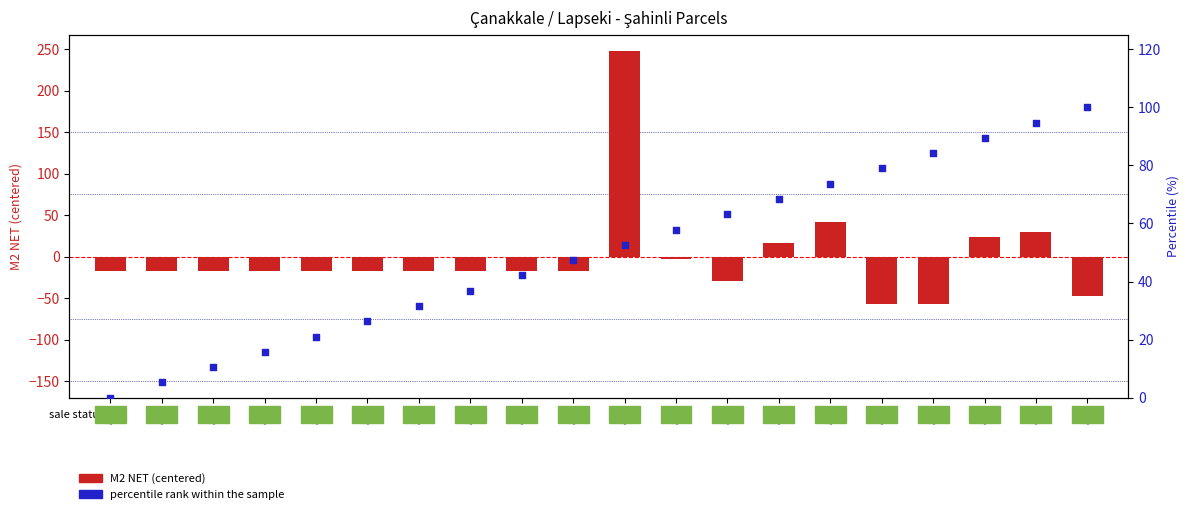

Which series contains the highest Y value?

M2 NET (centered)